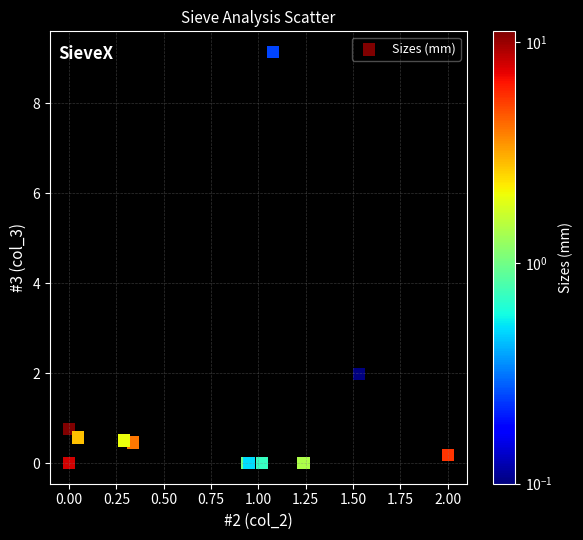

What Y value in the scatter plot is closest to 4?

2.0